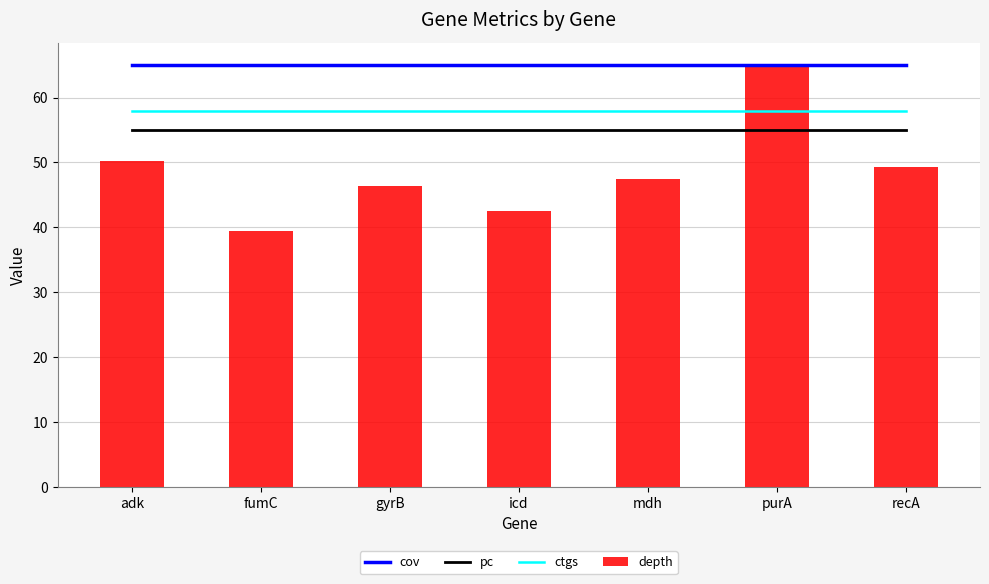

At purA, list the series in order from smallest to largest.

pc, ctgs, cov, depth